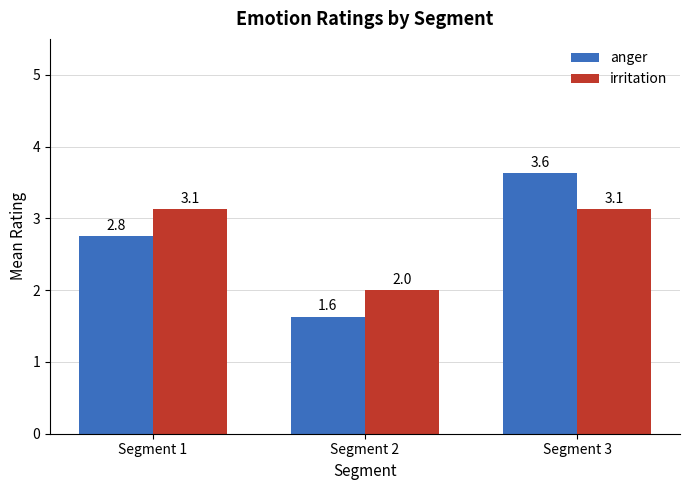

What is the difference between the maximum and minimum values in the anger series?

2.0